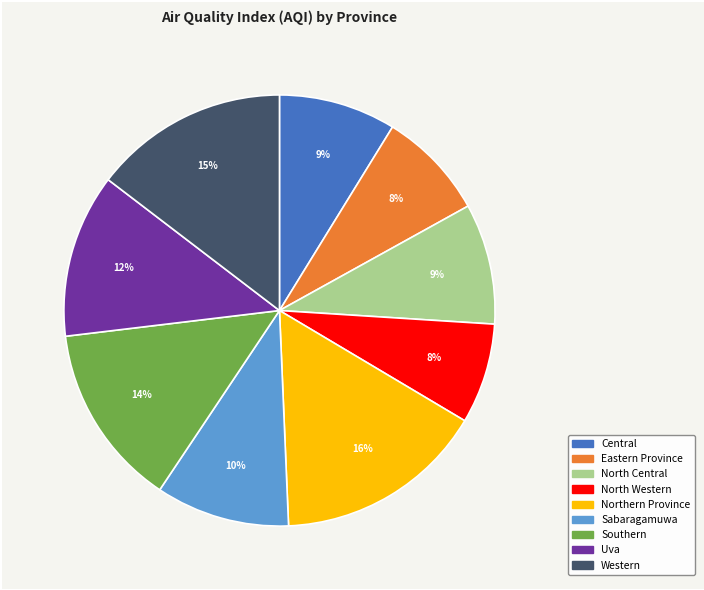

What is the largest slice in the pie chart?

Northern Province